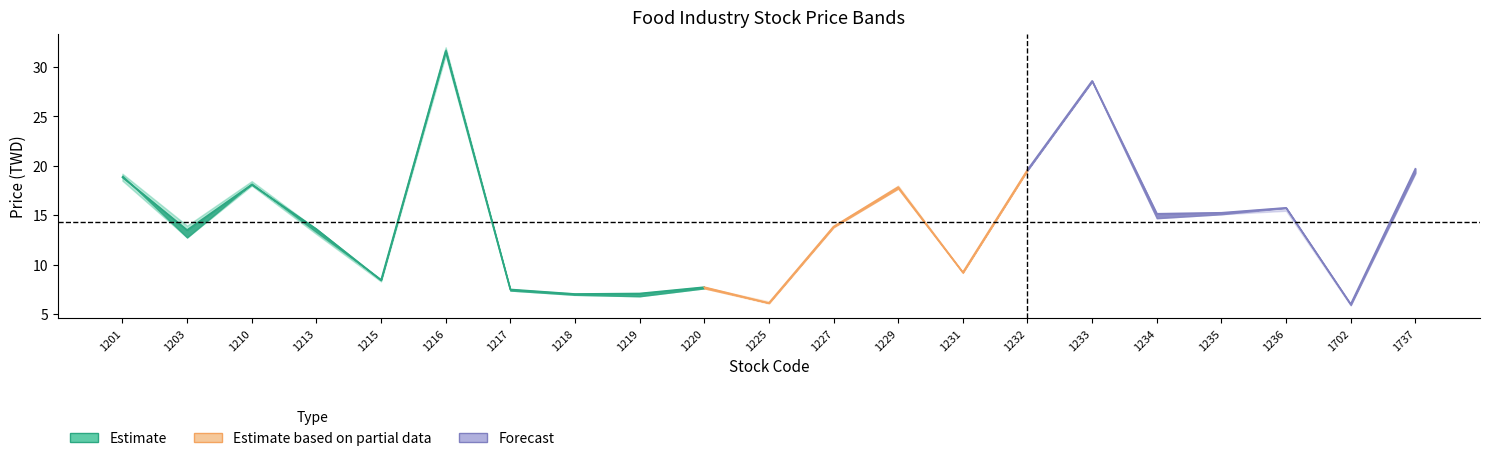

True or false: low and close cross at least once.

False